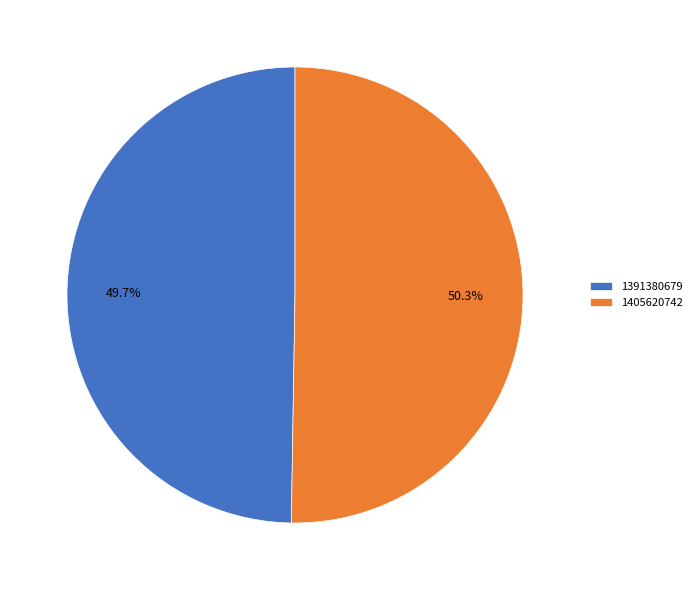

Which category has the biggest portion of the pie?

1405620742